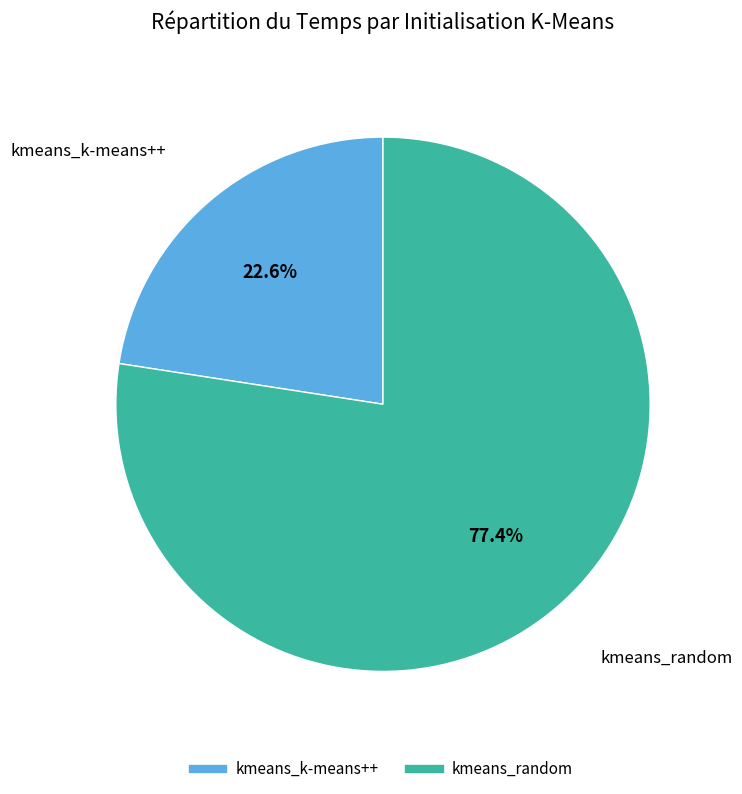

What is the smallest slice in the pie chart?

kmeans_k-means++